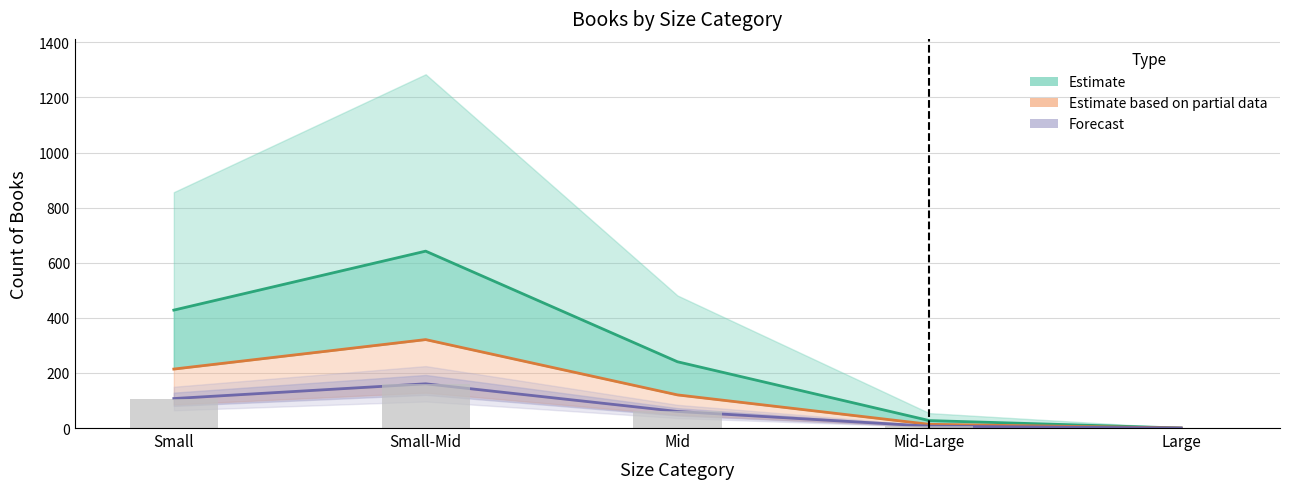

The Estimate based on partial data series shows 133.3 at Large. True or false?

False